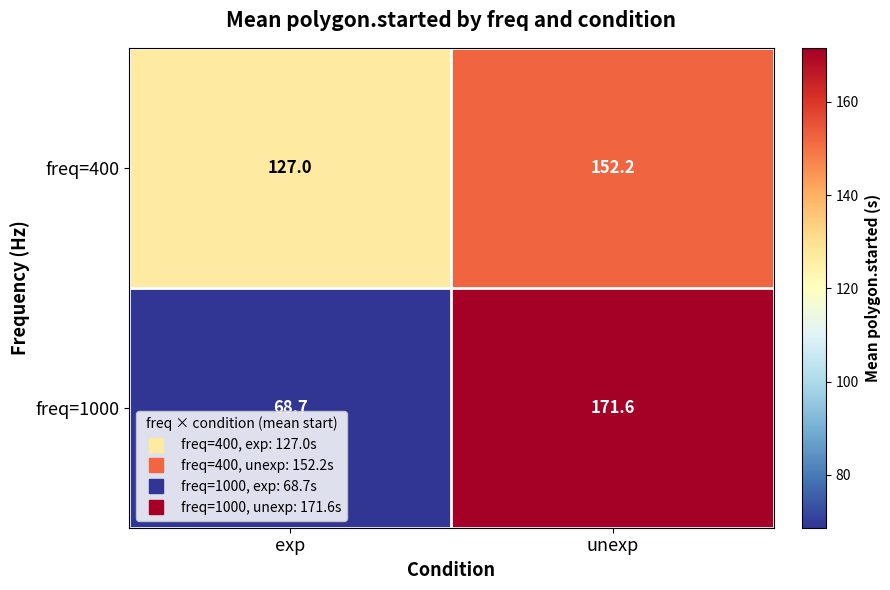

Is the value of freq=400 at unexp greater than the value of freq=1000 at exp?

Yes